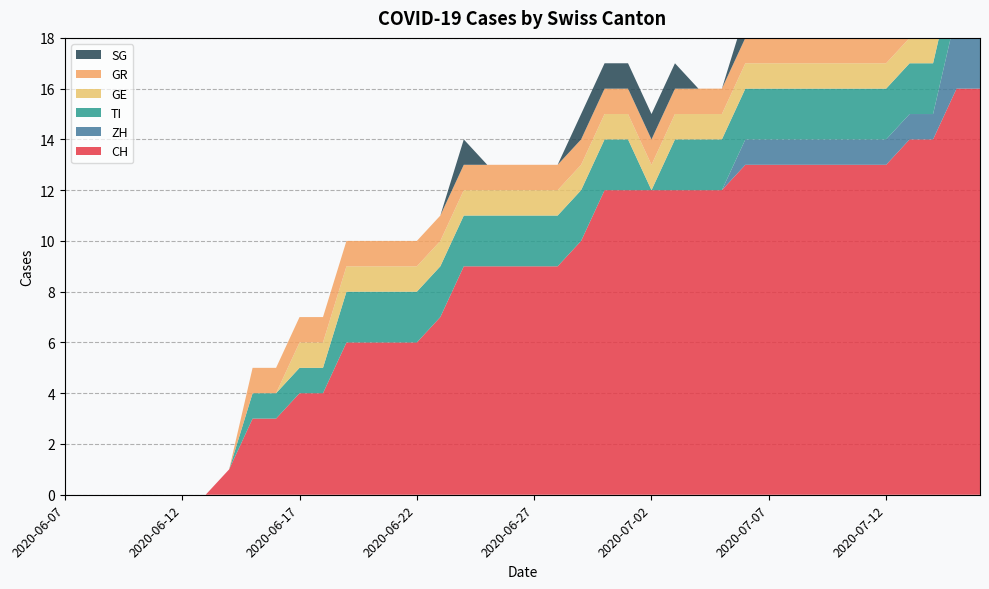

Reading right to left, extract all data points from this chart.

CH: 2020-07-16=16	2020-07-15=16	2020-07-14=14	2020-07-13=14	2020-07-12=13	2020-07-11=13	2020-07-10=13	2020-07-09=13	2020-07-08=13	2020-07-07=13	2020-07-06=13	2020-07-05=12	2020-07-04=12	2020-07-03=12	2020-07-02=12	2020-07-01=12	2020-06-30=12	2020-06-29=10	2020-06-28=9	2020-06-27=9	2020-06-26=9	2020-06-25=9	2020-06-24=9	2020-06-23=7	2020-06-22=6	2020-06-21=6	2020-06-20=6	2020-06-19=6	2020-06-18=4	2020-06-17=4	2020-06-16=3	2020-06-15=3	2020-06-14=1	2020-06-13=0	2020-06-12=0	2020-06-11=0	2020-06-10=0	2020-06-09=0	2020-06-08=0	2020-06-07=0
ZH: 2020-07-16=3	2020-07-15=3	2020-07-14=1	2020-07-13=1	2020-07-12=1	2020-07-11=1	2020-07-10=1	2020-07-09=1	2020-07-08=1	2020-07-07=1	2020-07-06=1	2020-07-05=0	2020-07-04=0	2020-07-03=0	2020-07-02=0	2020-07-01=0	2020-06-30=0	2020-06-29=0	2020-06-28=0	2020-06-27=0	2020-06-26=0	2020-06-25=0	2020-06-24=0	2020-06-23=0	2020-06-22=0	2020-06-21=0	2020-06-20=0	2020-06-19=0	2020-06-18=0	2020-06-17=0	2020-06-16=0	2020-06-15=0	2020-06-14=0	2020-06-13=0	2020-06-12=0	2020-06-11=0	2020-06-10=0	2020-06-09=0	2020-06-08=0	2020-06-07=0
TI: 2020-07-16=2	2020-07-15=2	2020-07-14=2	2020-07-13=2	2020-07-12=2	2020-07-11=2	2020-07-10=2	2020-07-09=2	2020-07-08=2	2020-07-07=2	2020-07-06=2	2020-07-05=2	2020-07-04=2	2020-07-03=2	2020-07-02=0	2020-07-01=2	2020-06-30=2	2020-06-29=2	2020-06-28=2	2020-06-27=2	2020-06-26=2	2020-06-25=2	2020-06-24=2	2020-06-23=2	2020-06-22=2	2020-06-21=2	2020-06-20=2	2020-06-19=2	2020-06-18=1	2020-06-17=1	2020-06-16=1	2020-06-15=1	2020-06-14=0	2020-06-13=0	2020-06-12=0	2020-06-11=0	2020-06-10=0	2020-06-09=0	2020-06-08=0	2020-06-07=0
GE: 2020-07-16=1	2020-07-15=1	2020-07-14=1	2020-07-13=1	2020-07-12=1	2020-07-11=1	2020-07-10=1	2020-07-09=1	2020-07-08=1	2020-07-07=1	2020-07-06=1	2020-07-05=1	2020-07-04=1	2020-07-03=1	2020-07-02=1	2020-07-01=1	2020-06-30=1	2020-06-29=1	2020-06-28=1	2020-06-27=1	2020-06-26=1	2020-06-25=1	2020-06-24=1	2020-06-23=1	2020-06-22=1	2020-06-21=1	2020-06-20=1	2020-06-19=1	2020-06-18=1	2020-06-17=1	2020-06-16=0	2020-06-15=0	2020-06-14=0	2020-06-13=0	2020-06-12=0	2020-06-11=0	2020-06-10=0	2020-06-09=0	2020-06-08=0	2020-06-07=0
GR: 2020-07-16=1	2020-07-15=1	2020-07-14=1	2020-07-13=1	2020-07-12=1	2020-07-11=1	2020-07-10=1	2020-07-09=1	2020-07-08=1	2020-07-07=1	2020-07-06=1	2020-07-05=1	2020-07-04=1	2020-07-03=1	2020-07-02=1	2020-07-01=1	2020-06-30=1	2020-06-29=1	2020-06-28=1	2020-06-27=1	2020-06-26=1	2020-06-25=1	2020-06-24=1	2020-06-23=1	2020-06-22=1	2020-06-21=1	2020-06-20=1	2020-06-19=1	2020-06-18=1	2020-06-17=1	2020-06-16=1	2020-06-15=1	2020-06-14=0	2020-06-13=0	2020-06-12=0	2020-06-11=0	2020-06-10=0	2020-06-09=0	2020-06-08=0	2020-06-07=0
SG: 2020-07-16=2	2020-07-15=2	2020-07-14=2	2020-07-13=2	2020-07-12=0	2020-07-11=0	2020-07-10=1	2020-07-09=1	2020-07-08=1	2020-07-07=1	2020-07-06=1	2020-07-05=0	2020-07-04=0	2020-07-03=1	2020-07-02=1	2020-07-01=1	2020-06-30=1	2020-06-29=1	2020-06-28=0	2020-06-27=0	2020-06-26=0	2020-06-25=0	2020-06-24=1	2020-06-23=0	2020-06-22=0	2020-06-21=0	2020-06-20=0	2020-06-19=0	2020-06-18=0	2020-06-17=0	2020-06-16=0	2020-06-15=0	2020-06-14=0	2020-06-13=0	2020-06-12=0	2020-06-11=0	2020-06-10=0	2020-06-09=0	2020-06-08=0	2020-06-07=0